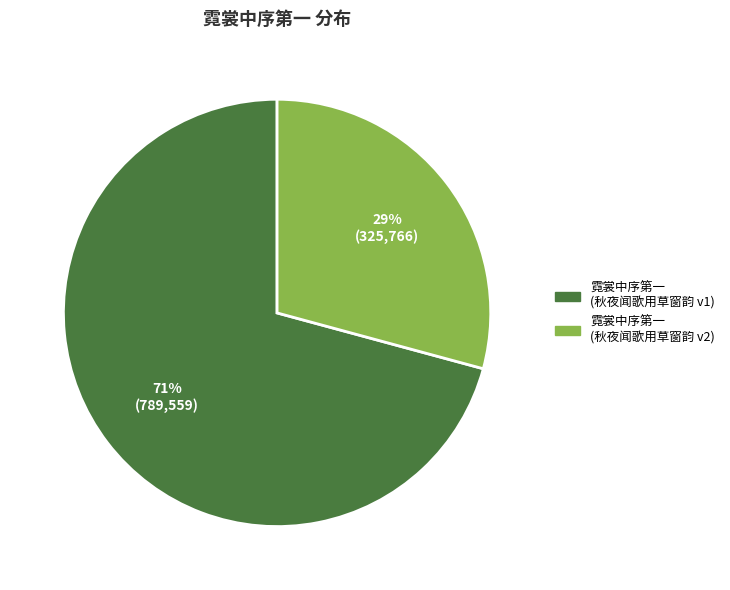

The 霓裳中序第一 (秋夜闻歌用草窗韵 v2) slice represents 29% of the pie. True or false?

True